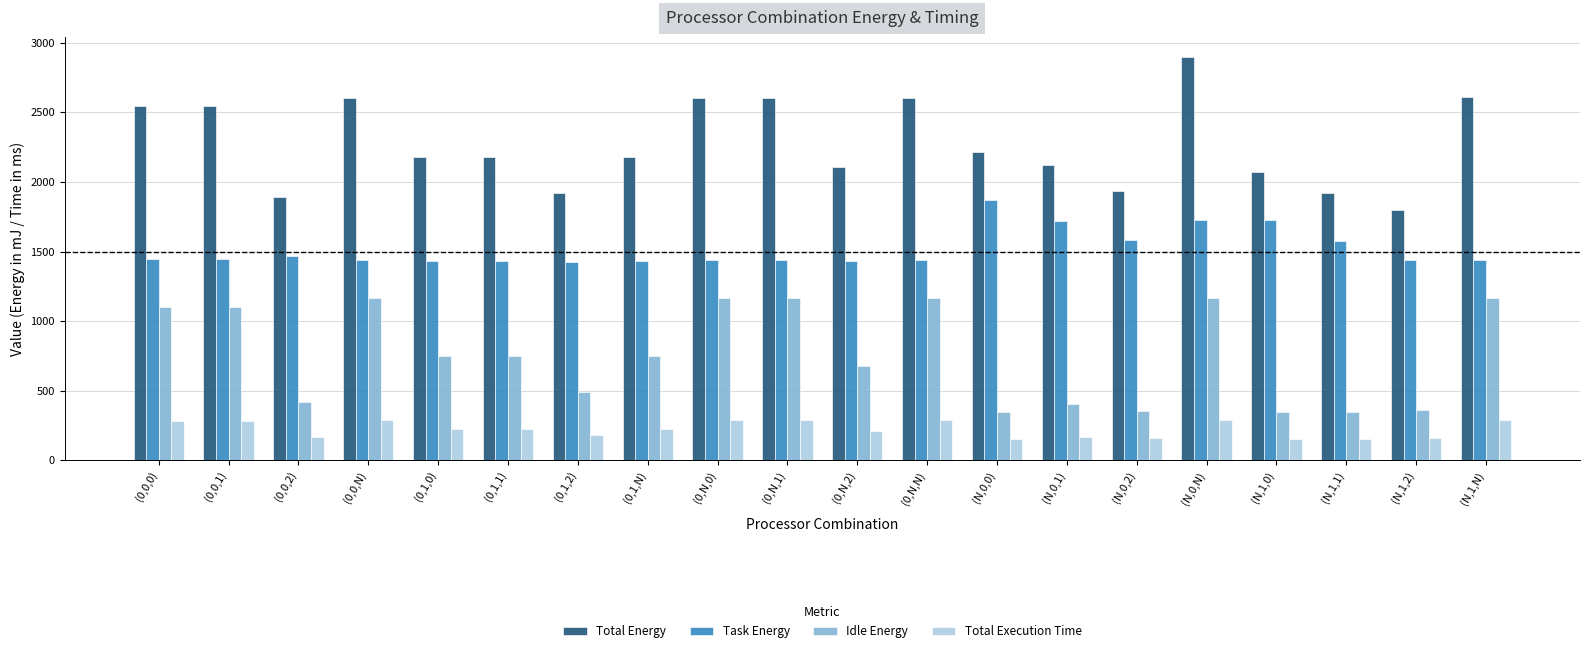

What is the difference between the second highest and minimum values in the Idle Energy series?

821.3